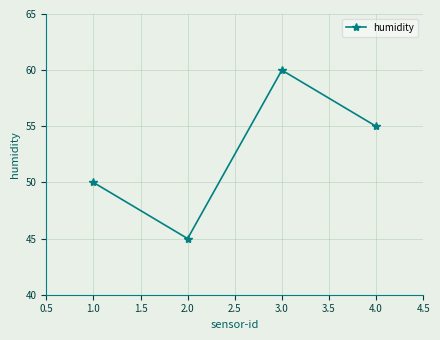

What is the difference between the maximum and minimum values?

15